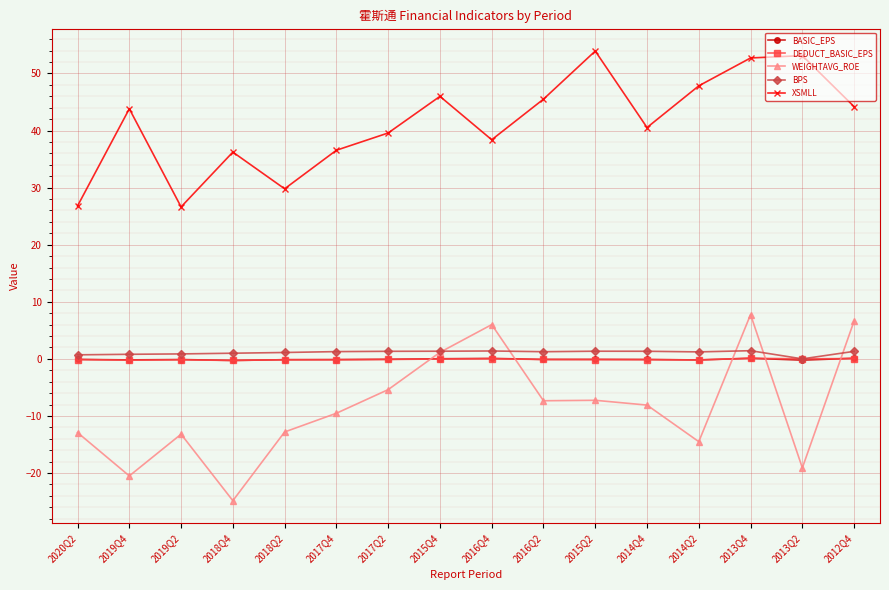

True or false: DEDUCT_BASIC_EPS has more than 1 interior local peaks.

True